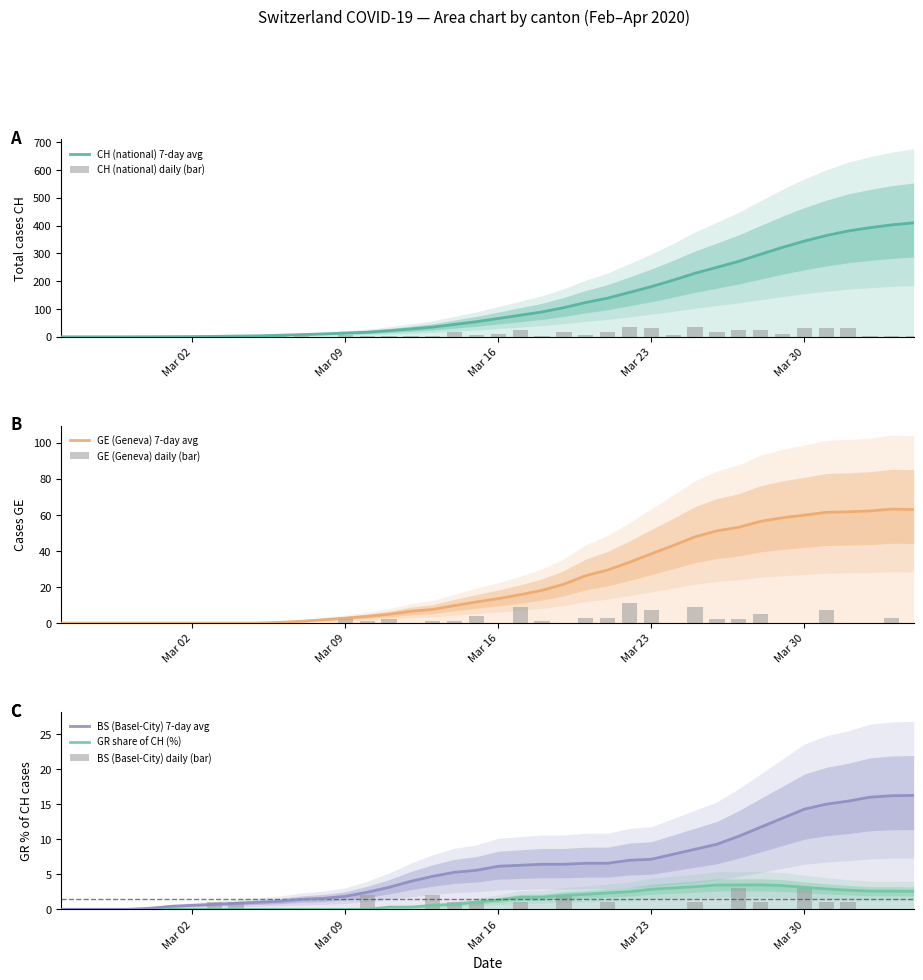

Reading left to right, what are all the values shown in this chart?

CH: 0.0	0.0	0.0	0.0	0.1	0.6	0.9	1.6	2.6	3.6	5.6	8.0	10.4	13.4	16.6	21.9	28.1	34.9	44.6	54.3	65.9	77.6	89.3	104.9	123.3	139.0	159.6	180.3	203.7	228.4	249.7	271.4	296.7	321.4	344.1	363.9	380.4	392.3	402.4	409.8
GE: 0.0	0.0	0.0	0.0	0.0	0.0	0.0	0.0	0.0	0.0	0.4	1.0	1.9	2.7	3.7	4.9	6.6	7.6	9.7	11.7	13.6	15.7	18.1	21.6	26.3	29.4	33.7	38.4	43.0	47.9	51.1	53.1	56.4	58.4	59.9	61.4	61.7	62.2	63.2	63.0
BS: 0.0	0.0	0.0	0.0	0.1	0.4	0.6	0.7	0.9	1.0	1.1	1.4	1.6	1.9	2.4	3.1	4.0	4.7	5.3	5.6	6.1	6.3	6.4	6.4	6.6	6.6	7.0	7.1	7.9	8.6	9.3	10.4	11.7	13.0	14.3	15.0	15.4	16.0	16.2	16.2